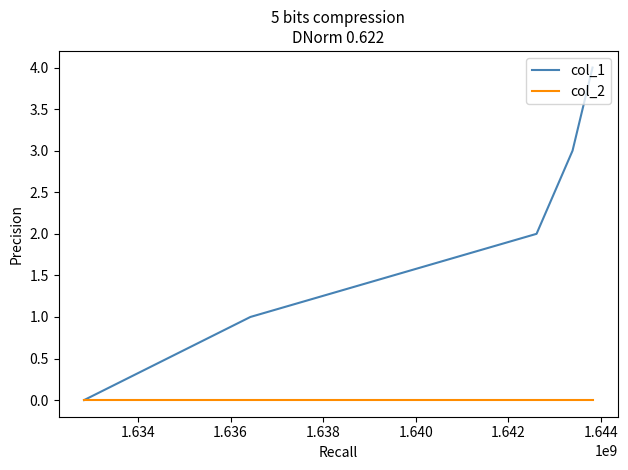

How many lines are shown in the chart?

2